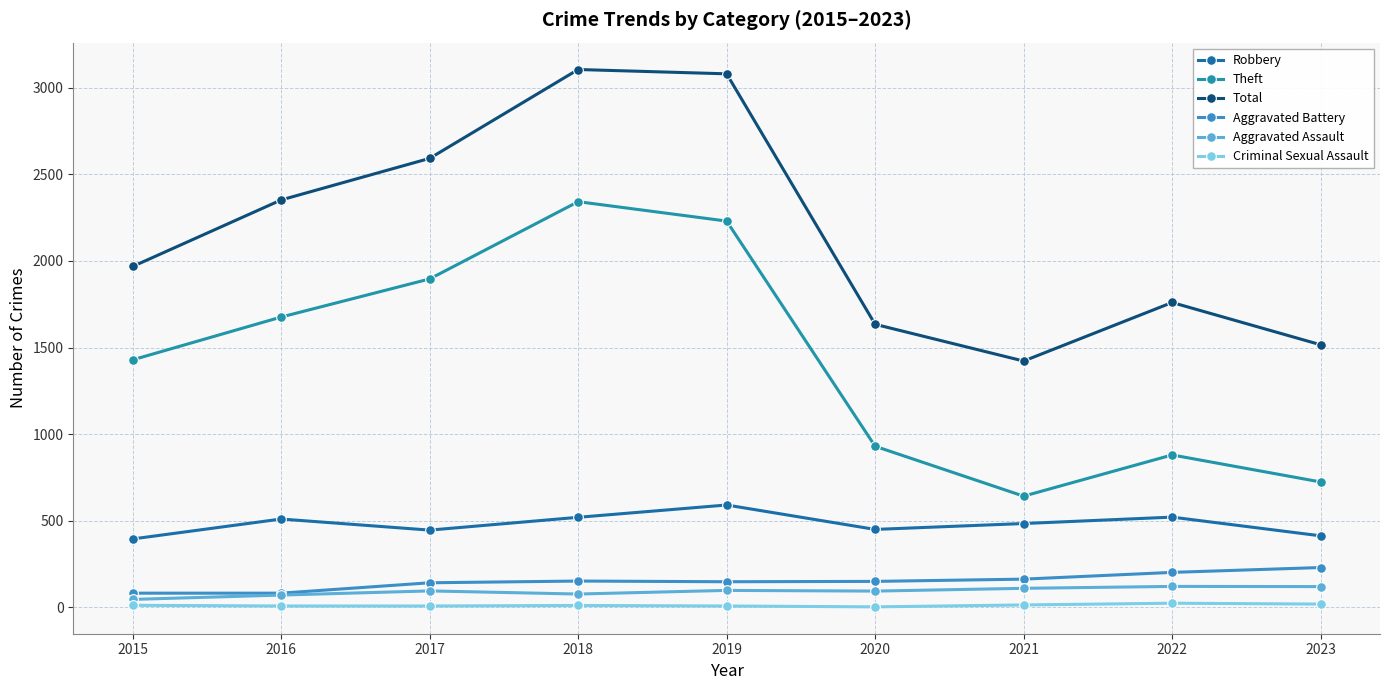

What are all the series names shown in the legend?

Robbery, Theft, Total, Aggravated Battery, Aggravated Assault, Criminal Sexual Assault